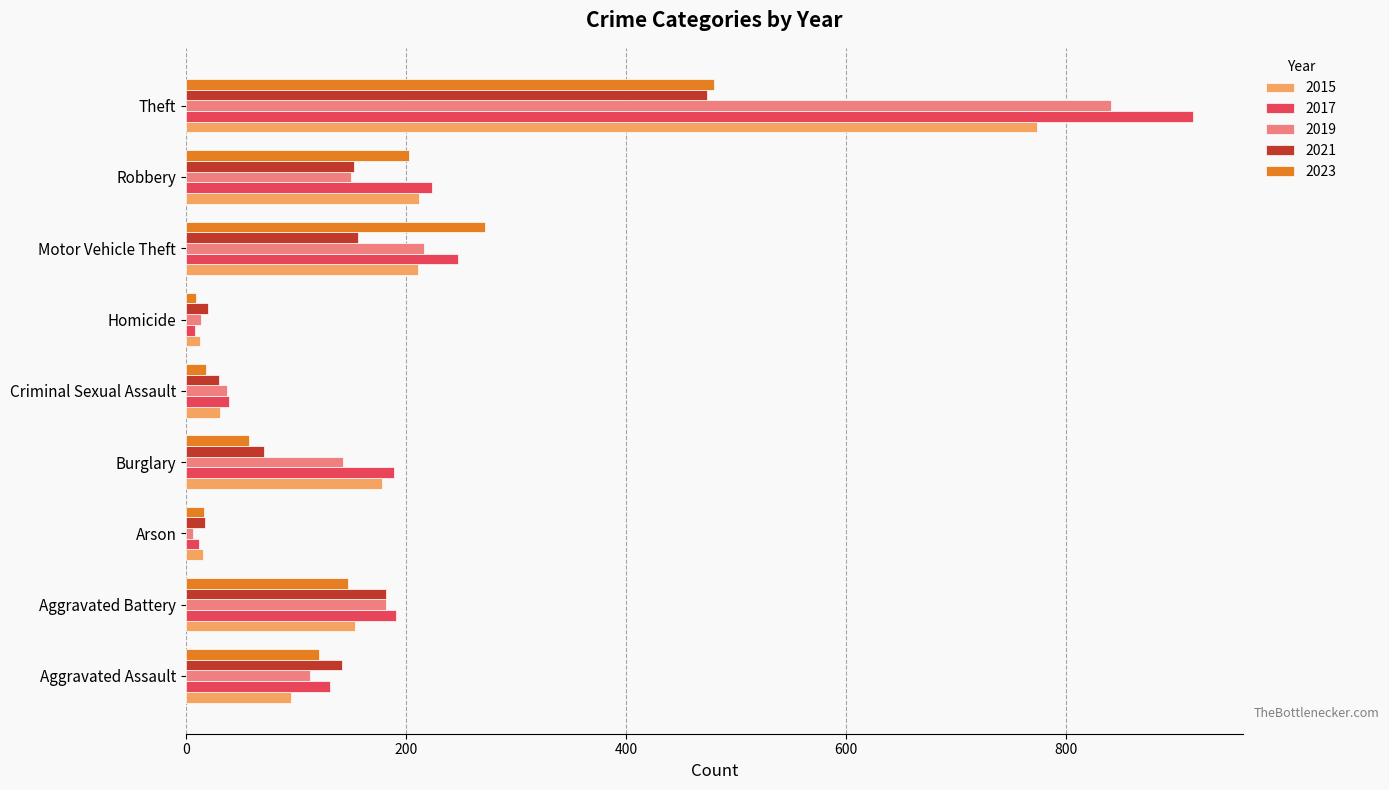

Is the value of 2017 at Theft greater than the value of 2019 at Homicide?

Yes